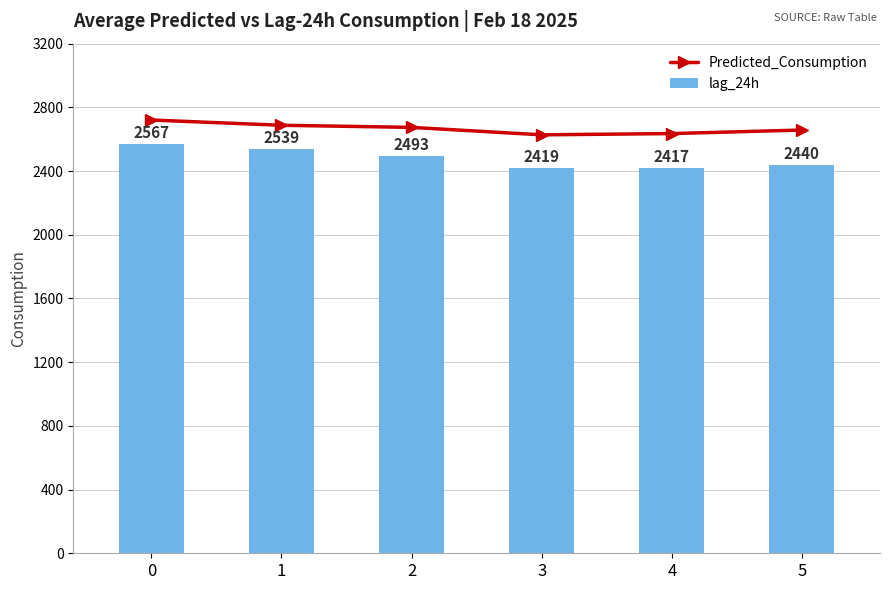

Reading left to right, list all the values displayed in this chart.

Predicted_Consumption: 0=2720.6	1=2687.6	2=2674.4	3=2627.6	4=2635.4	5=2657.8
lag_24h: 0=2567.0	1=2539.0	2=2493.0	3=2419.0	4=2417.0	5=2440.0